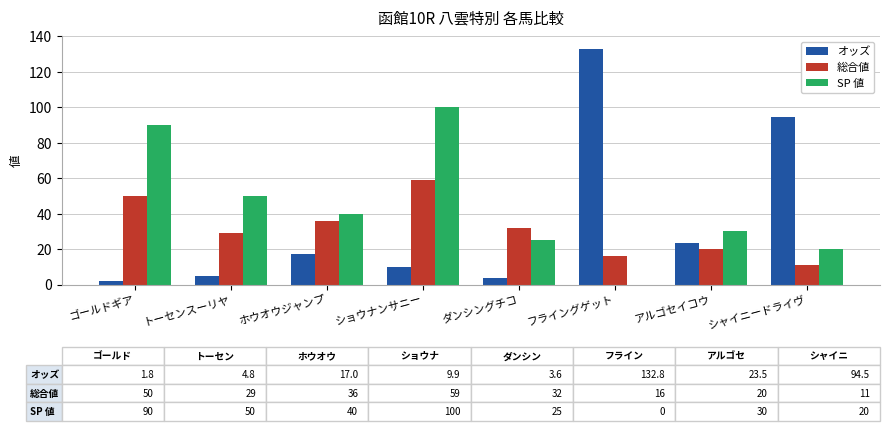

True or false: SP 値 has a value of 13.6 at シャイニードライヴ.

False